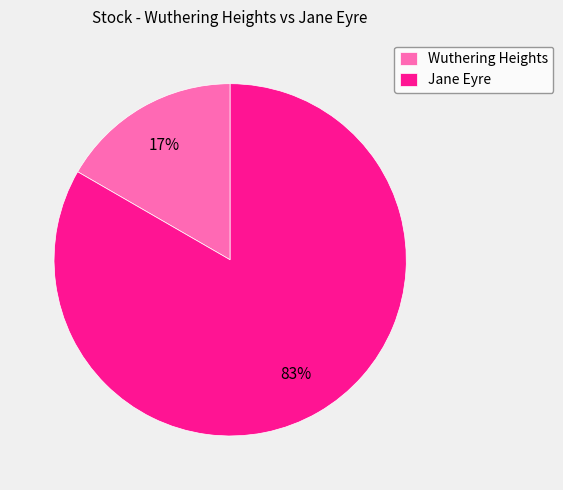

Combined, do Wuthering Heights and Jane Eyre account for over 50%?

Yes